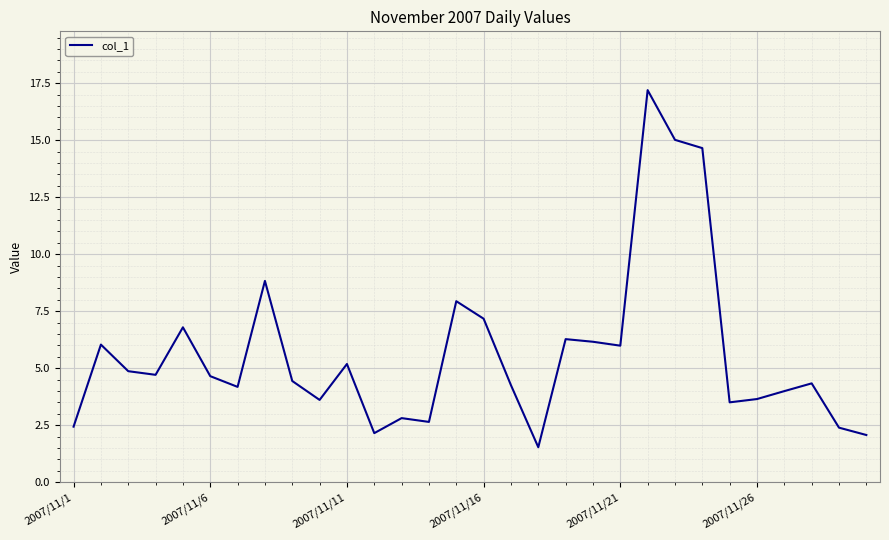

What is the maximum value shown in the chart?

17.2